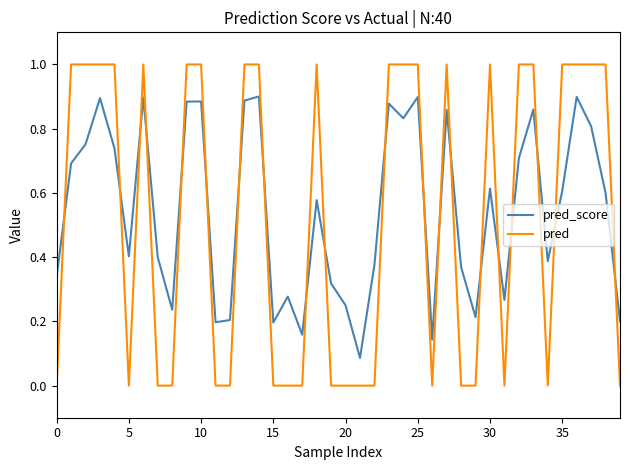

What is the sum of all pred_score values?

21.7